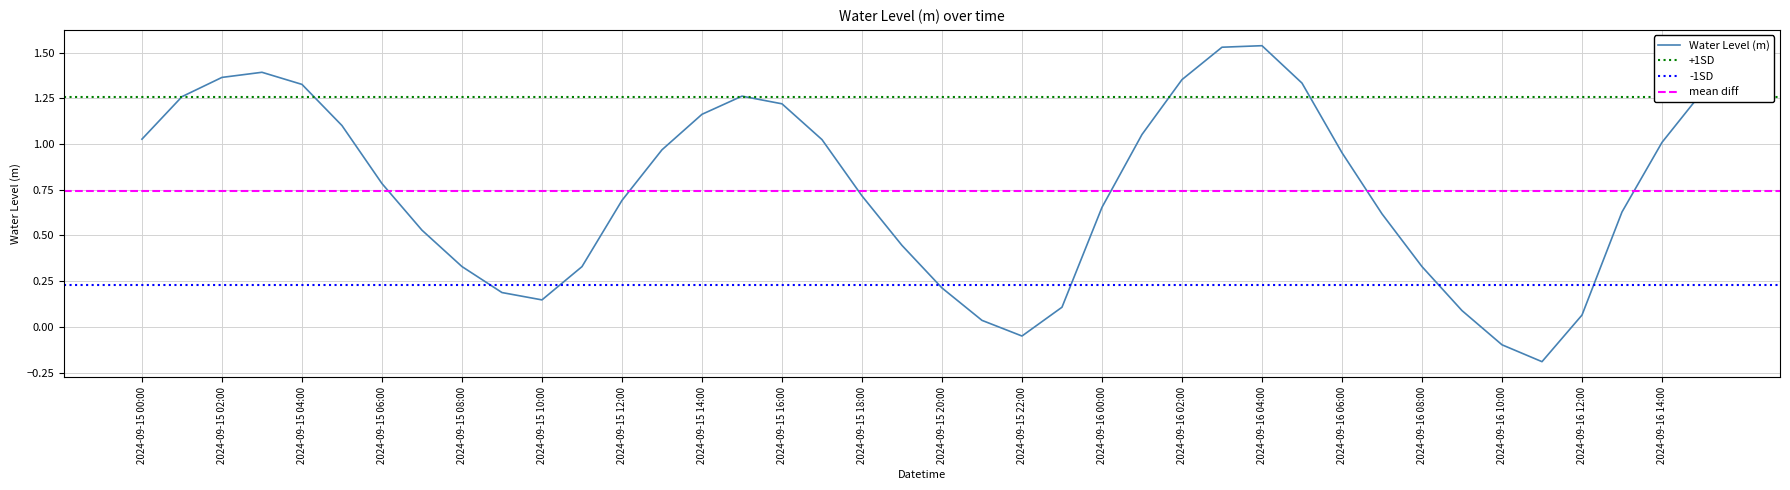

How many data points does each series have?

40